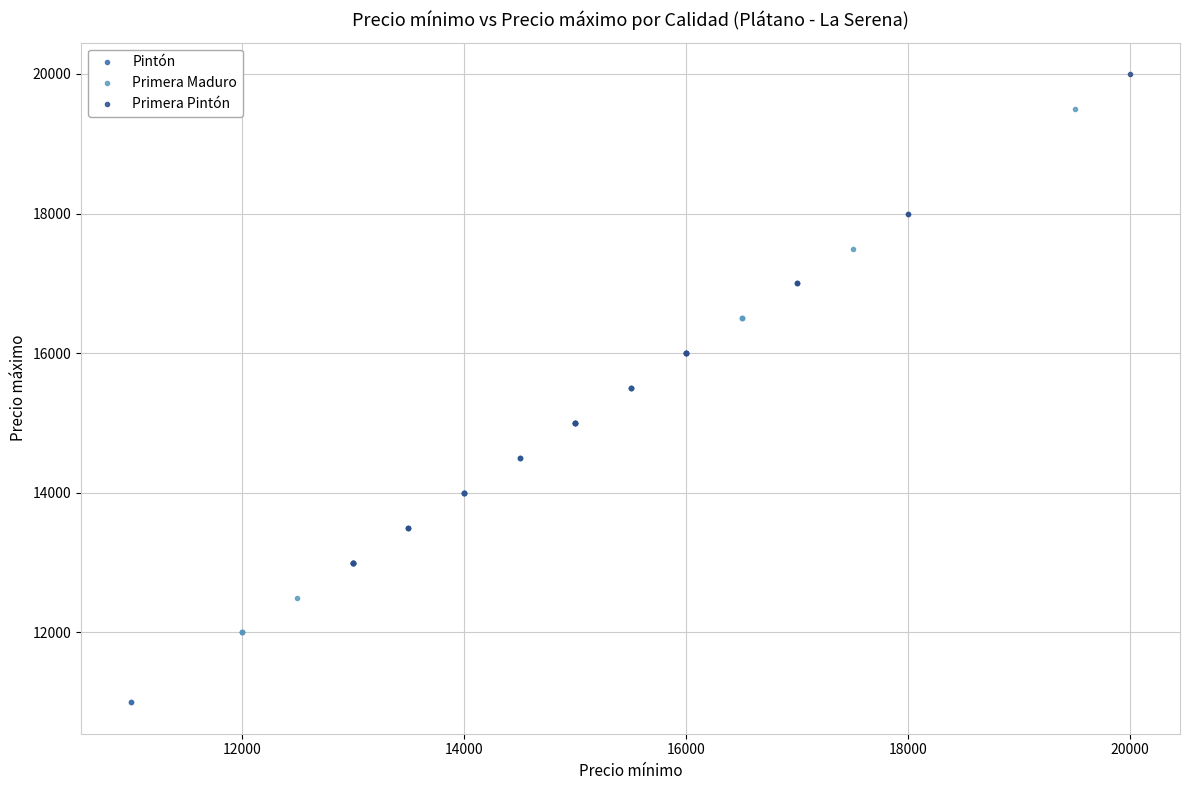

Which series has the widest spread of Y values?

Primera Maduro